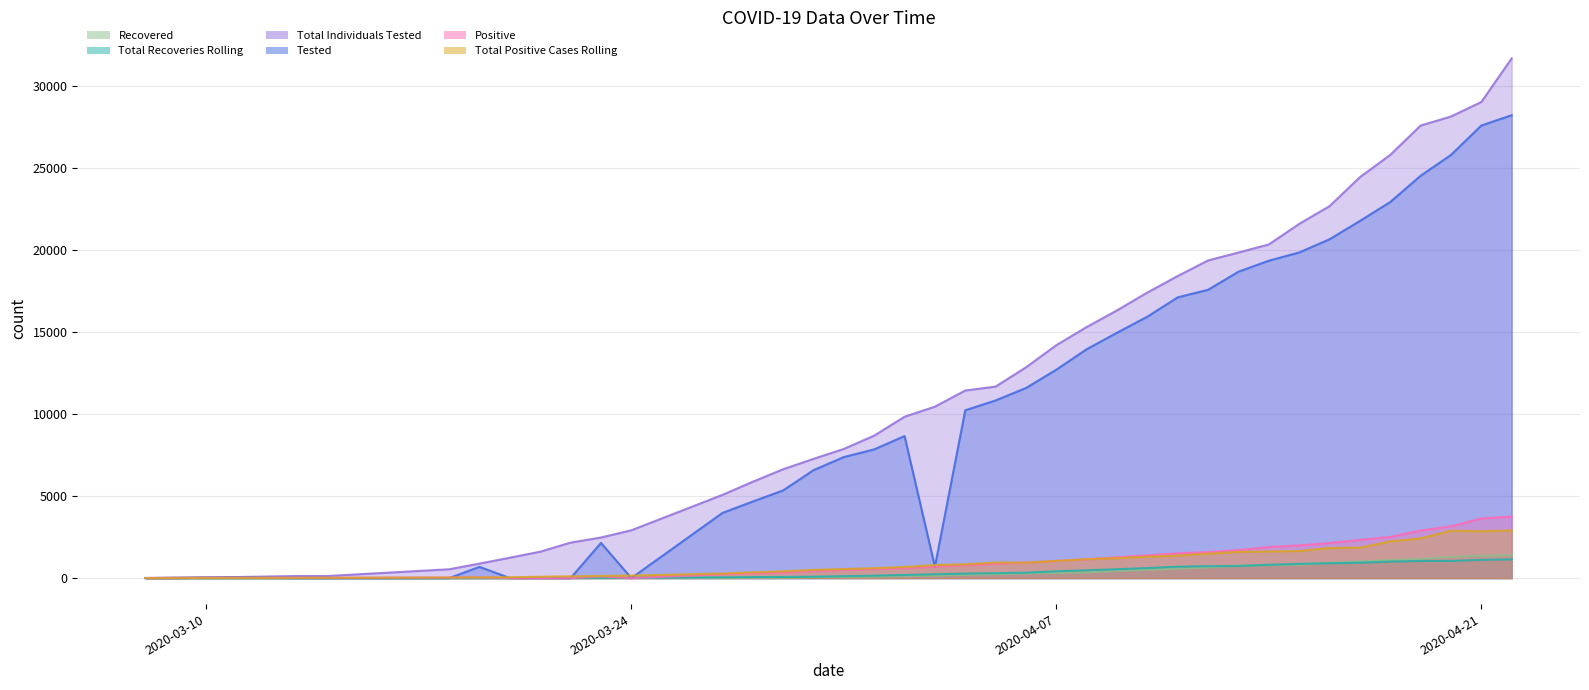

What is the label of the 31st point from the left?

2020-04-13